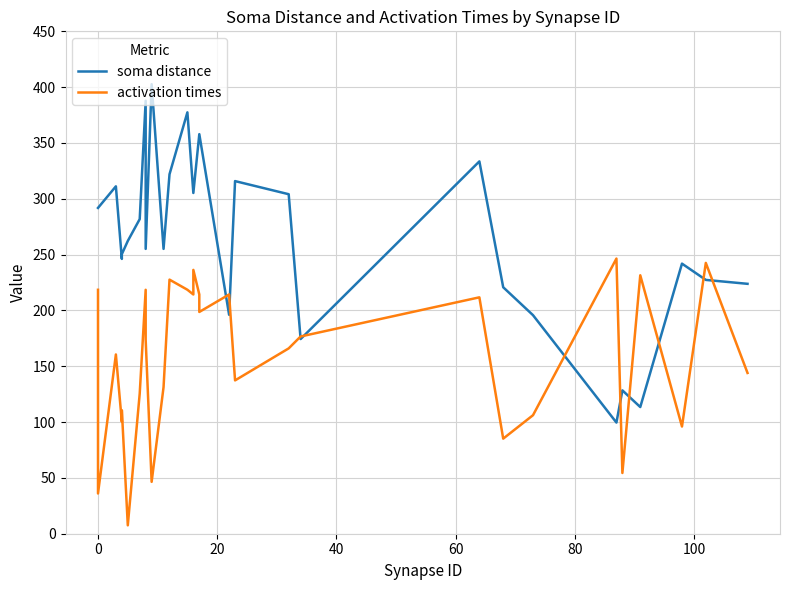

True or false: activation times has more than 0 interior local peaks.

True